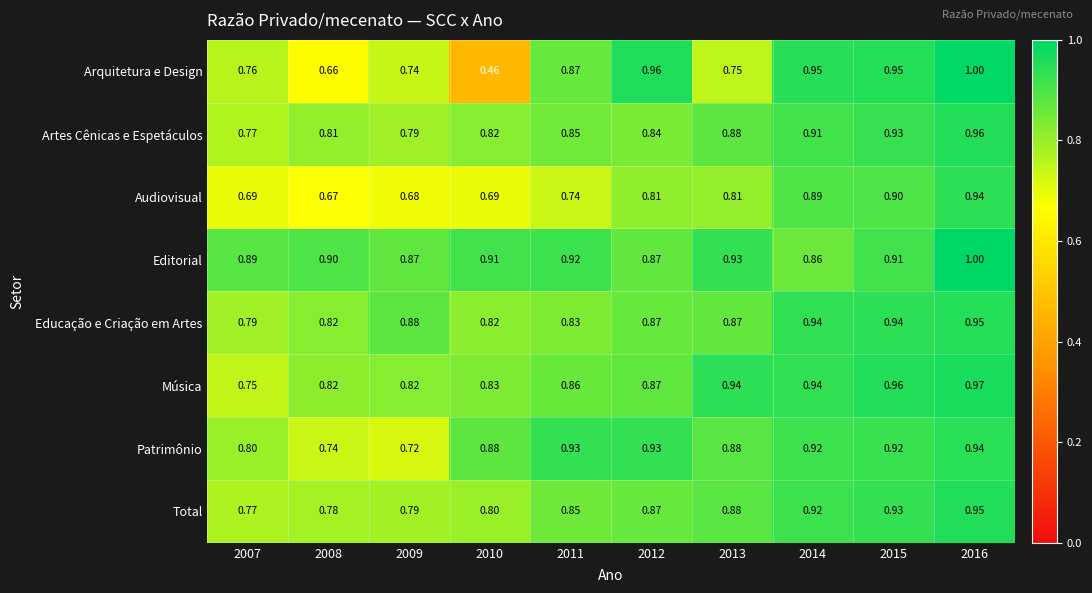

Between 2008 and 2014, which series saw the biggest shift?

Arquitetura e Design